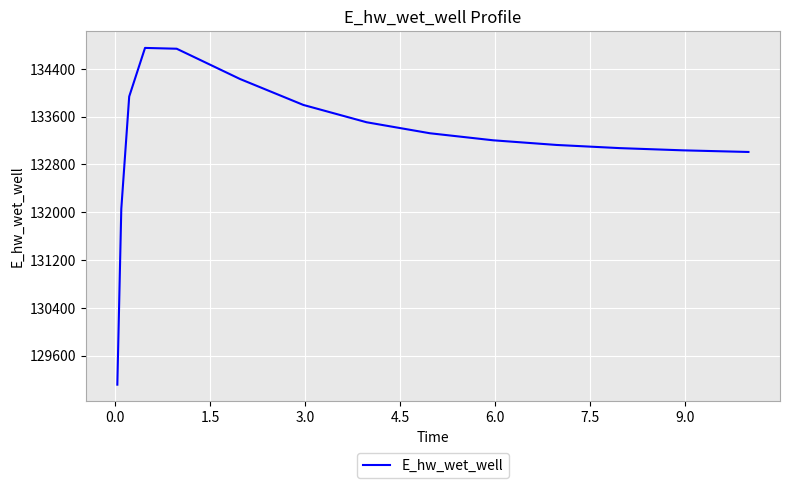

True or false: there are more than 0 points higher than both neighbors.

True